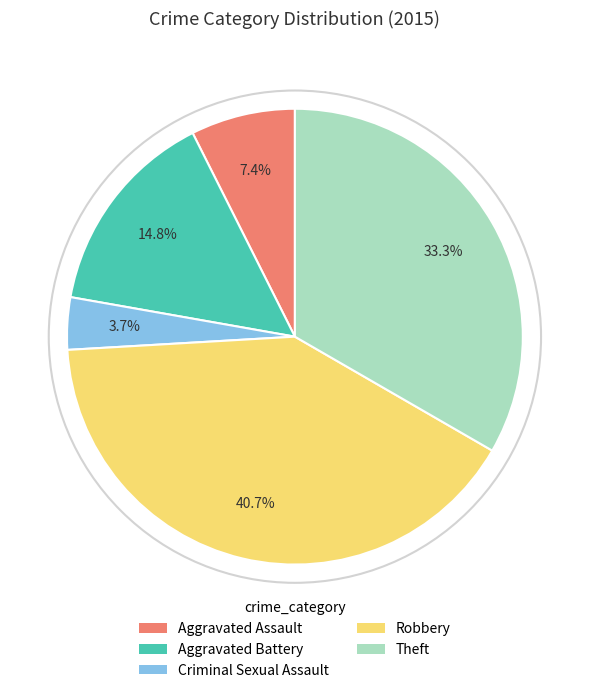

Approximately how many times larger is the value at Aggravated Assault compared to Robbery?

0.2